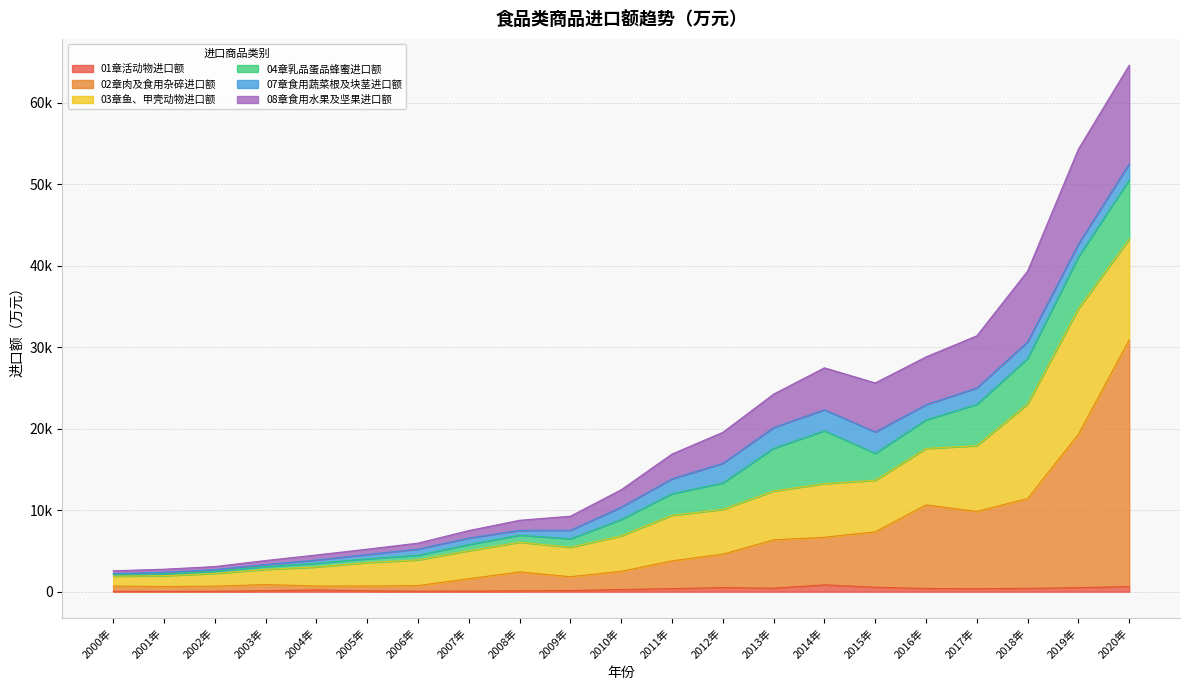

True or false: 08章食用水果及坚果进口额 and 02章肉及食用杂碎进口额 cross at least once.

False